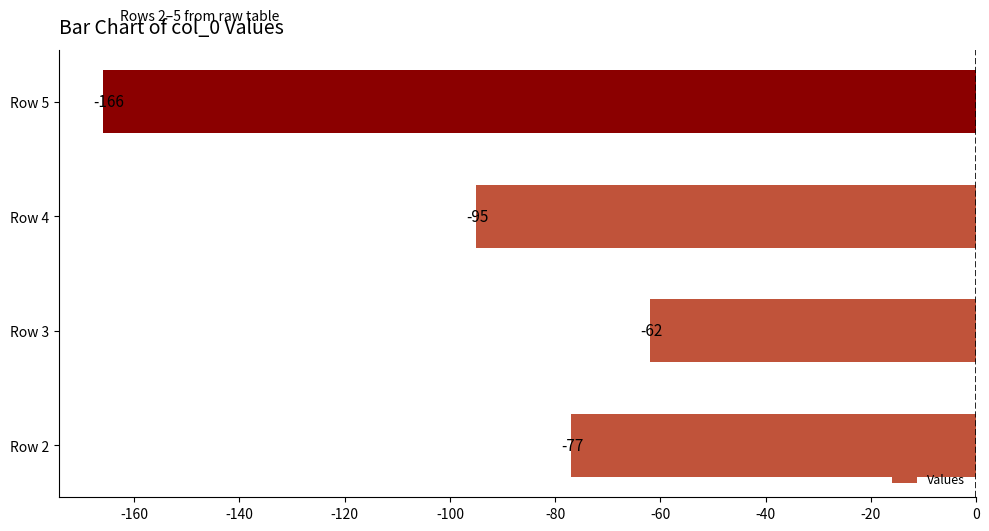

Reading bottom to top, extract all data points from this chart.

Row 2=-77	Row 3=-62	Row 4=-95	Row 5=-166